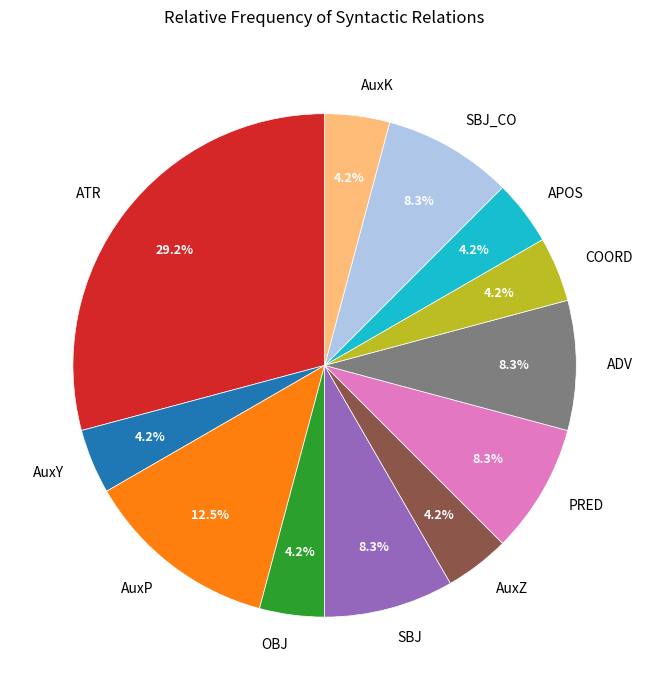

Is there any slice that represents more than half of the pie?

No